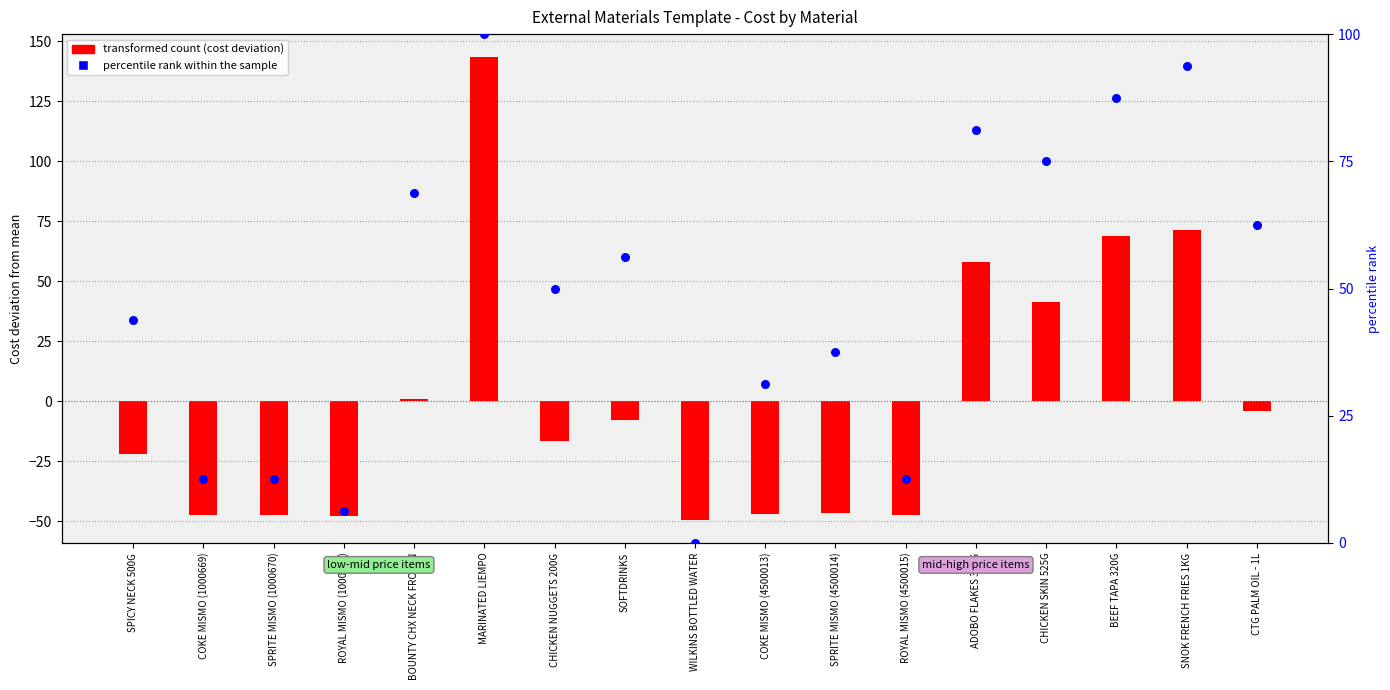

What is the total value across all series at ADOBO FLAKES 320G?

139.2